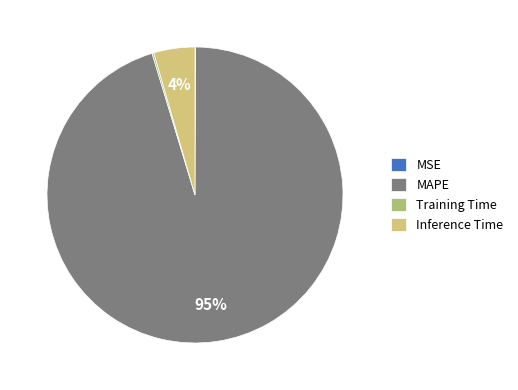

Is it true that Inference Time is 16% of the pie?

False